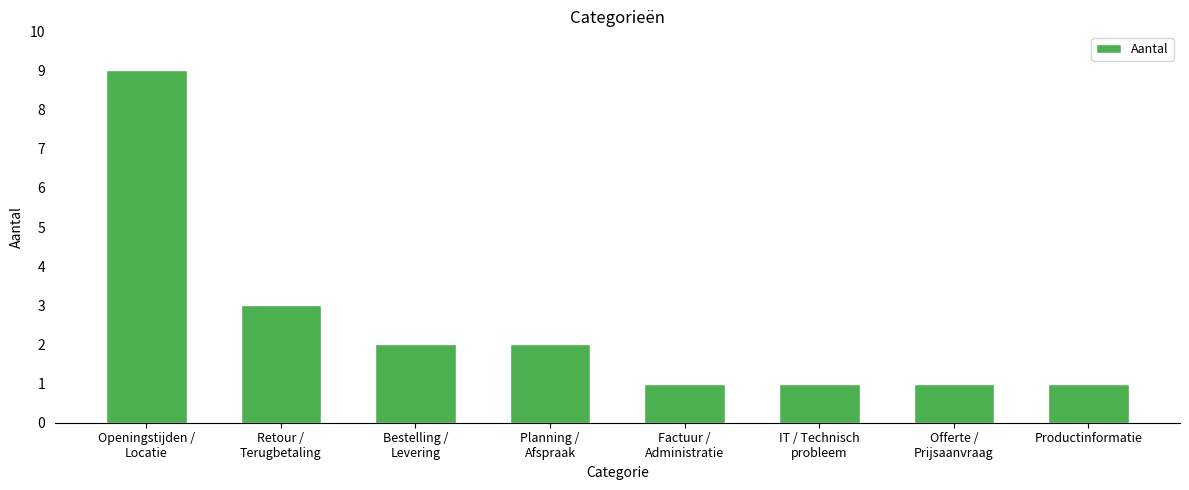

The value at Offerte /
Prijsaanvraag is 0. True or false?

False